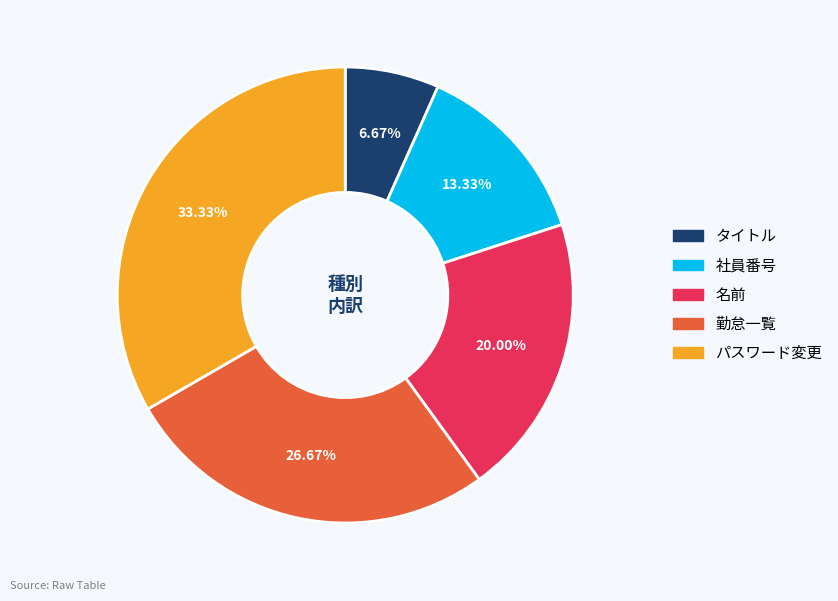

Between 名前 and 勤怠一覧, which is larger?

勤怠一覧